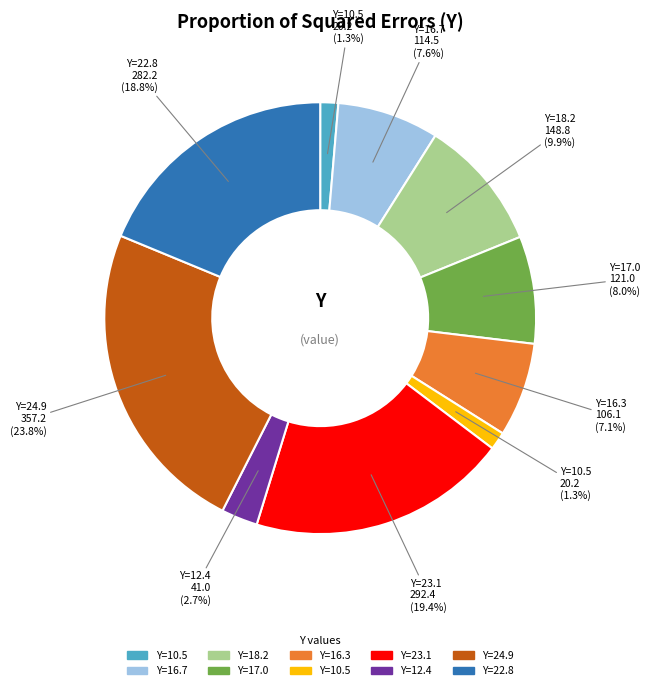

Is there any slice that represents more than half of the pie?

No